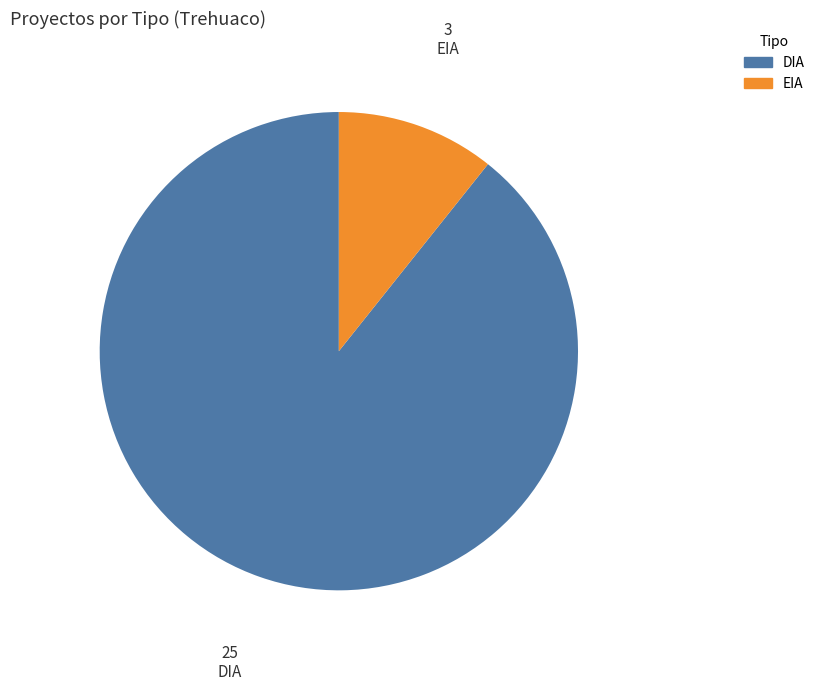

Is there any slice that represents more than half of the pie?

Yes